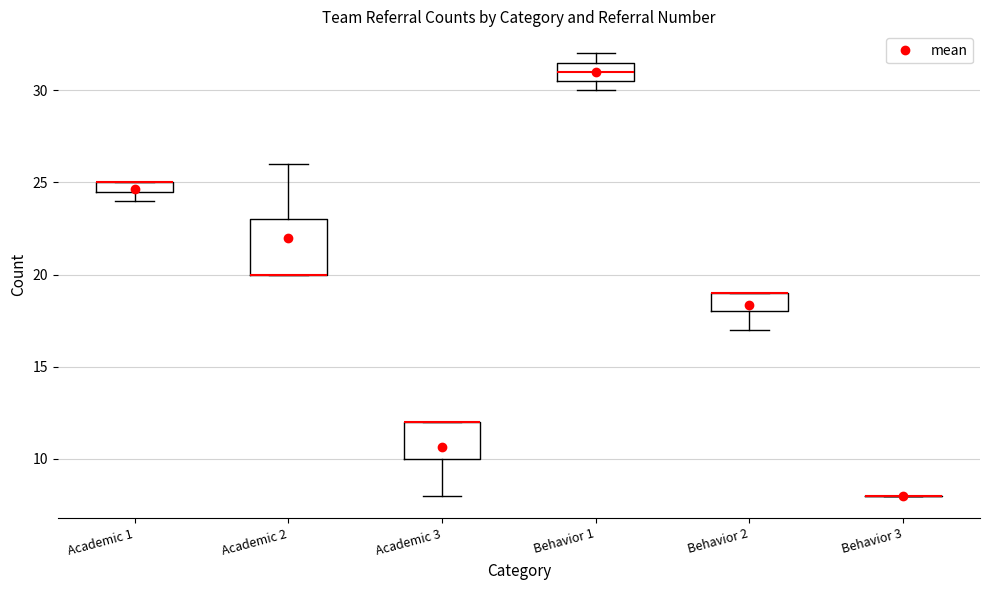

Comparing the boxes themselves (not the whiskers), which one is the tallest?

Academic 2